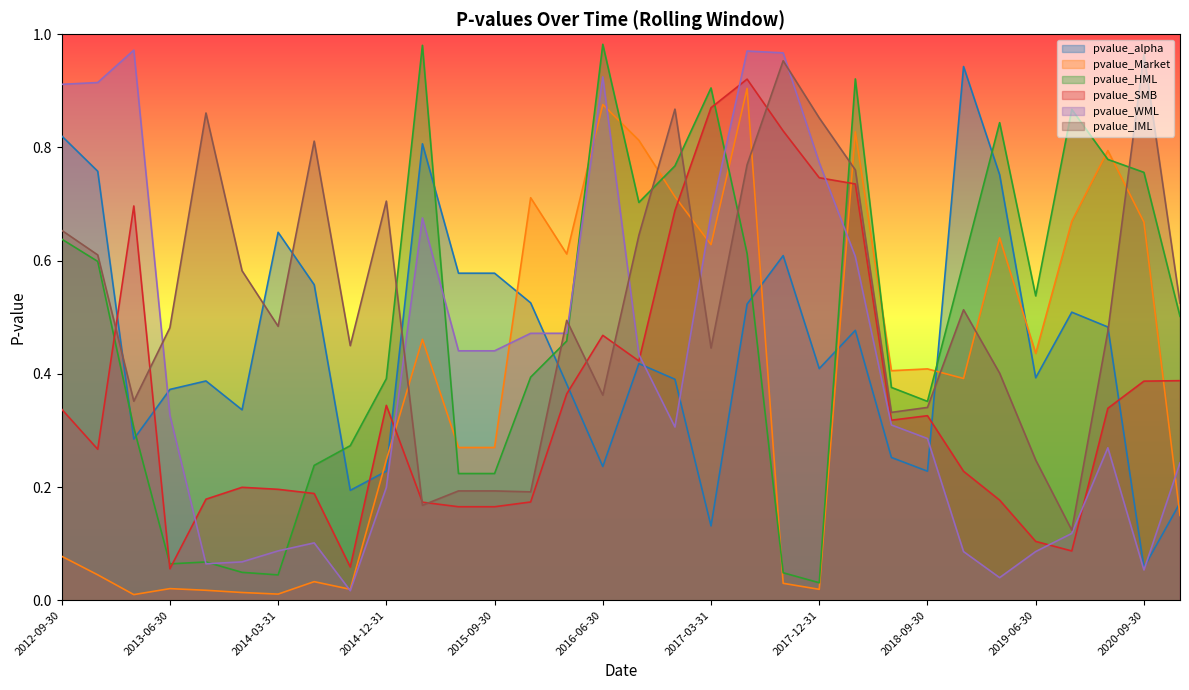

What is the difference between the maximum and second lowest values in the pvalue_HML series?

0.9